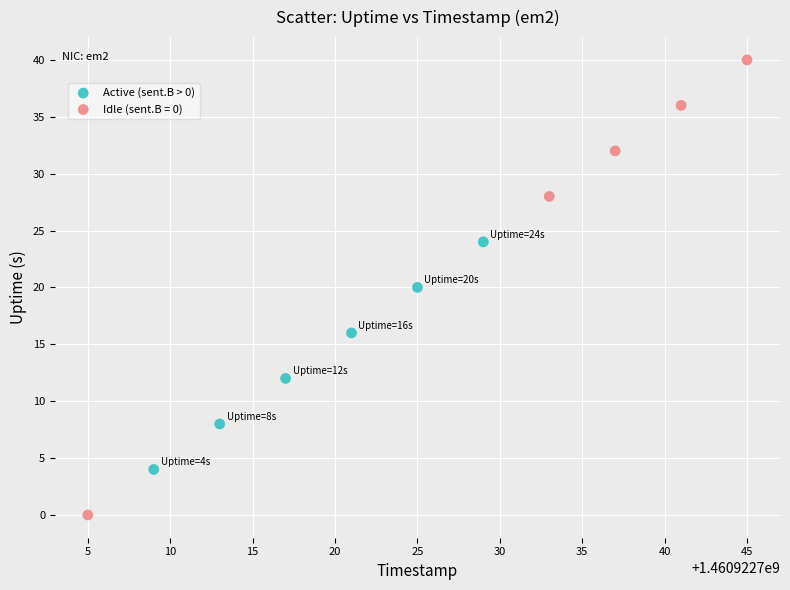

Which series has the largest Y range (max minus min)?

Idle (sent.B = 0)